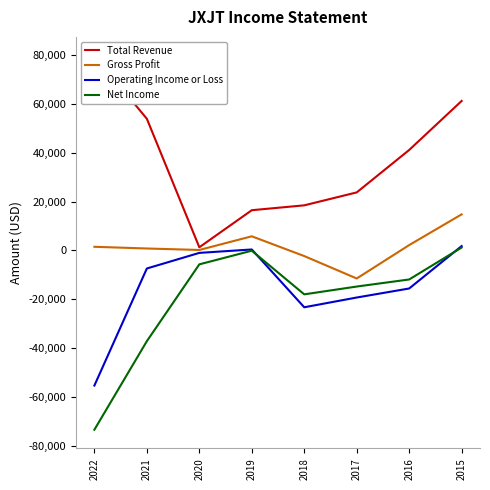

True or false: Gross Profit has more than 2 interior local peaks.

False